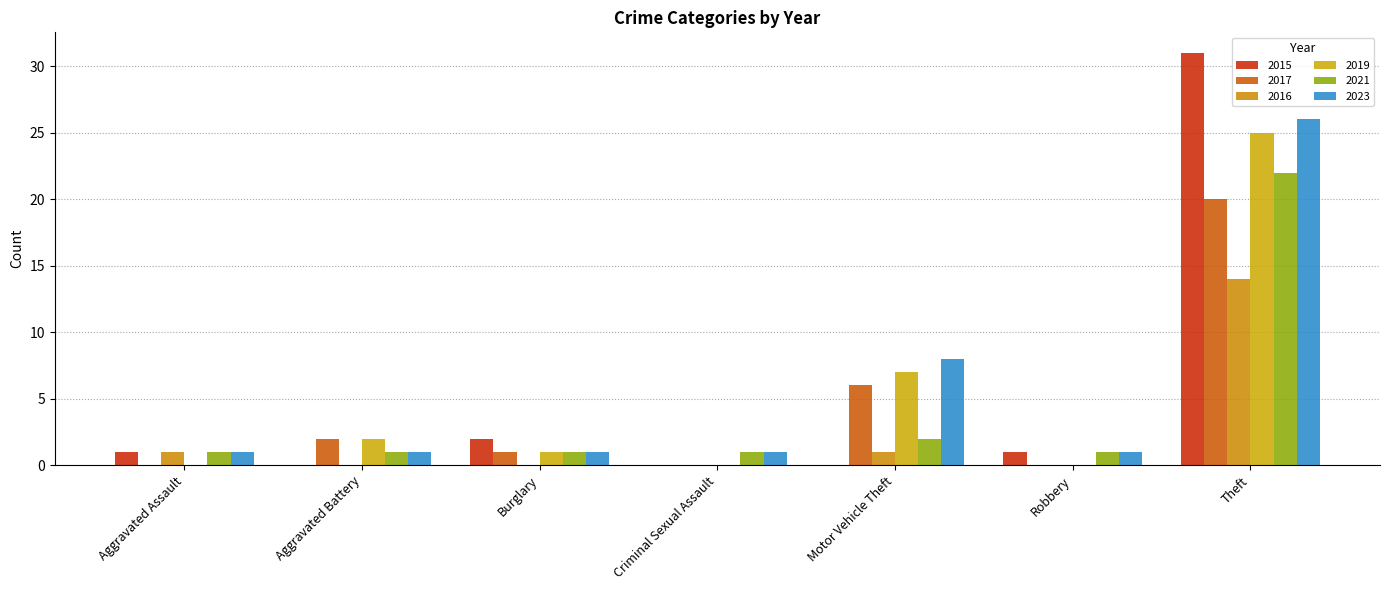

What are all the series names shown in the legend?

2015, 2017, 2016, 2019, 2021, 2023